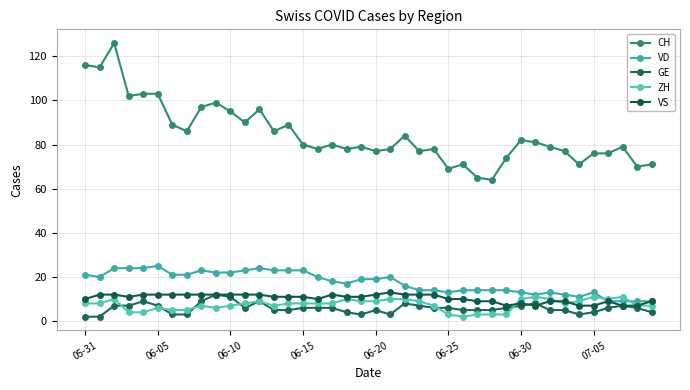

Where is VD nearest to the value 17?

18